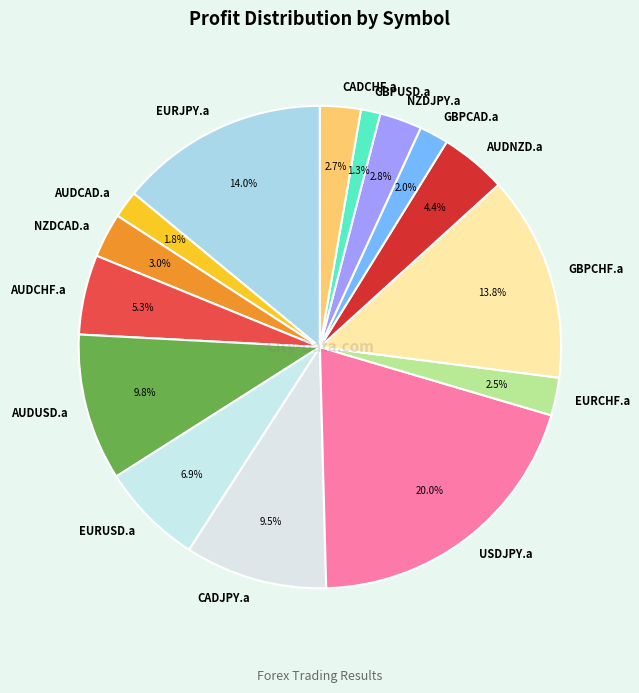

Between GBPUSD.a and EURCHF.a, which is larger?

EURCHF.a